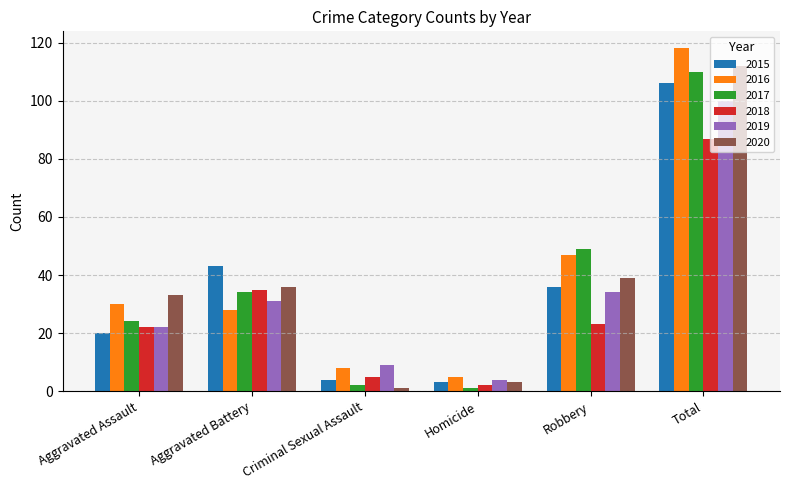

Which series has the largest total across all categories?

2016